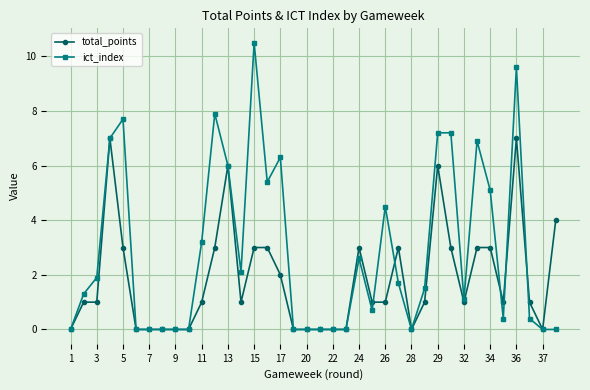

What is the sum of all total_points values?

69.0